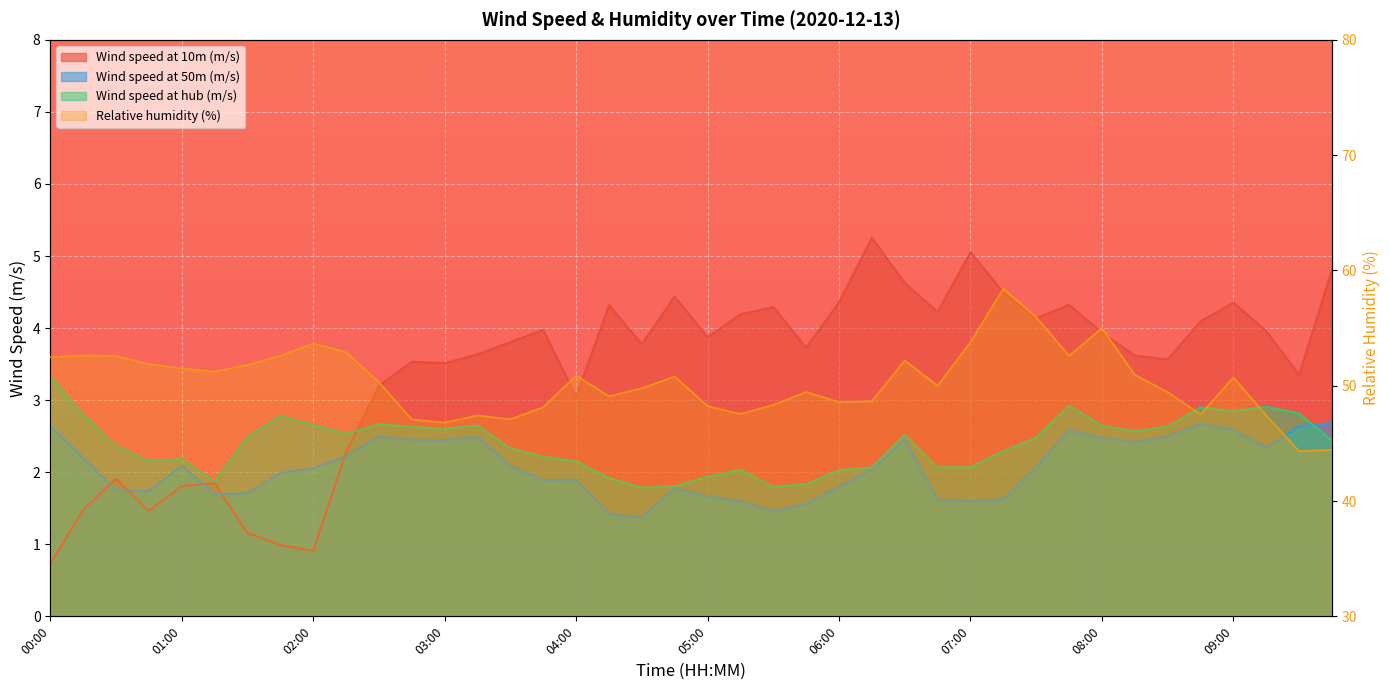

At which category is the sum across all series the highest?

07:15